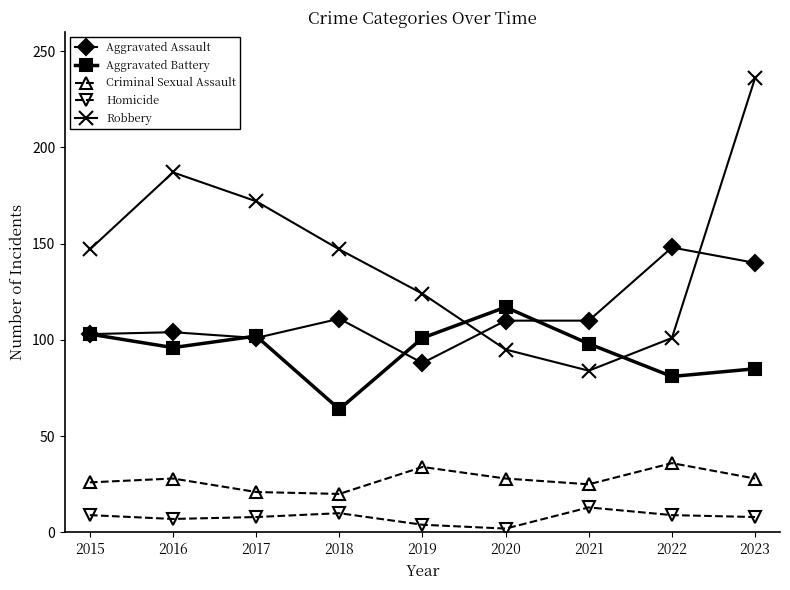

What is the value of the Aggravated Battery point at the 7th from the left?

98